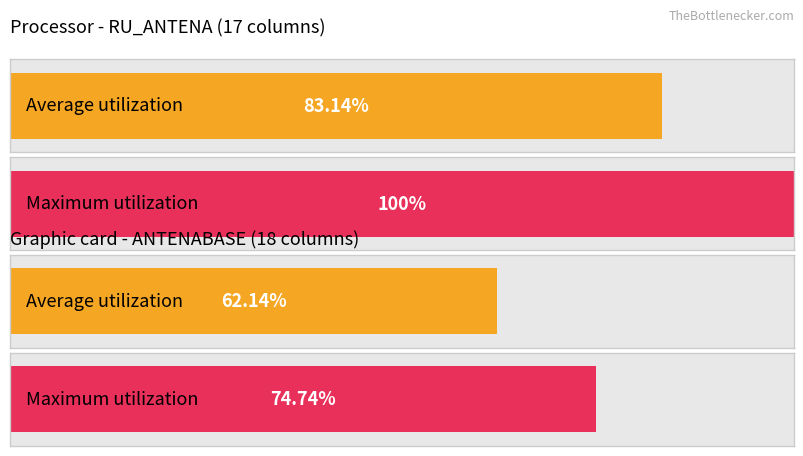

At which category is the sum across all series the highest?

RU_ANTENA